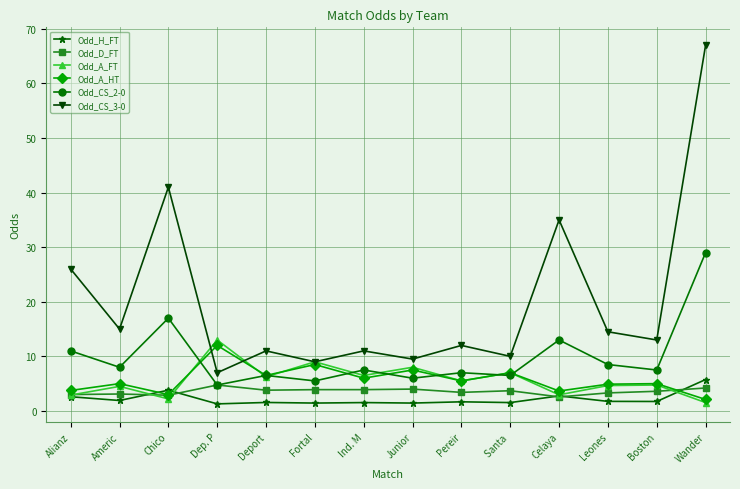

True or false: Odd_CS_3-0 has a value of 14.7 at Junior.

False